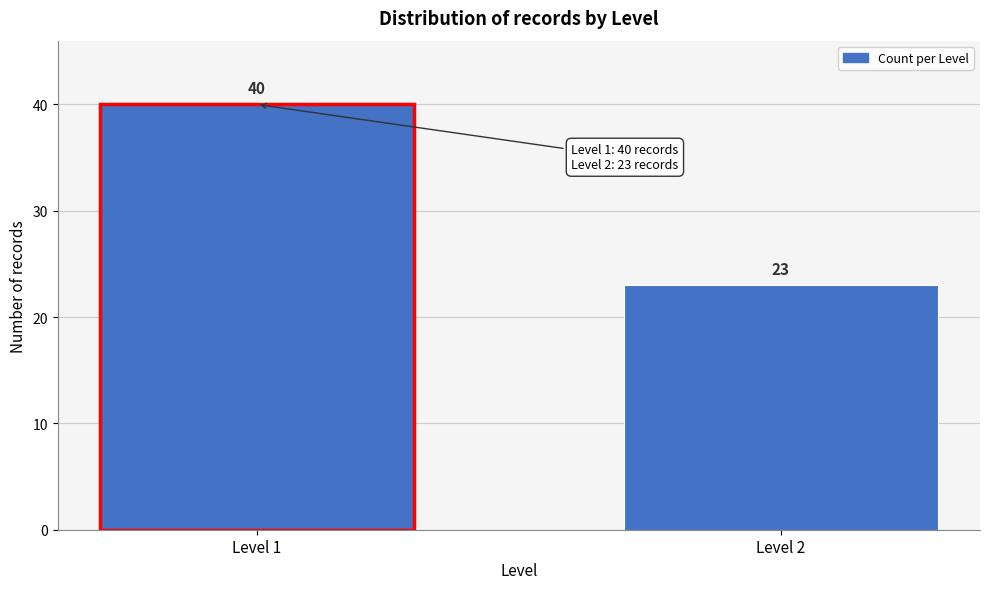

Reading right to left, list all the values displayed in this chart.

23	40